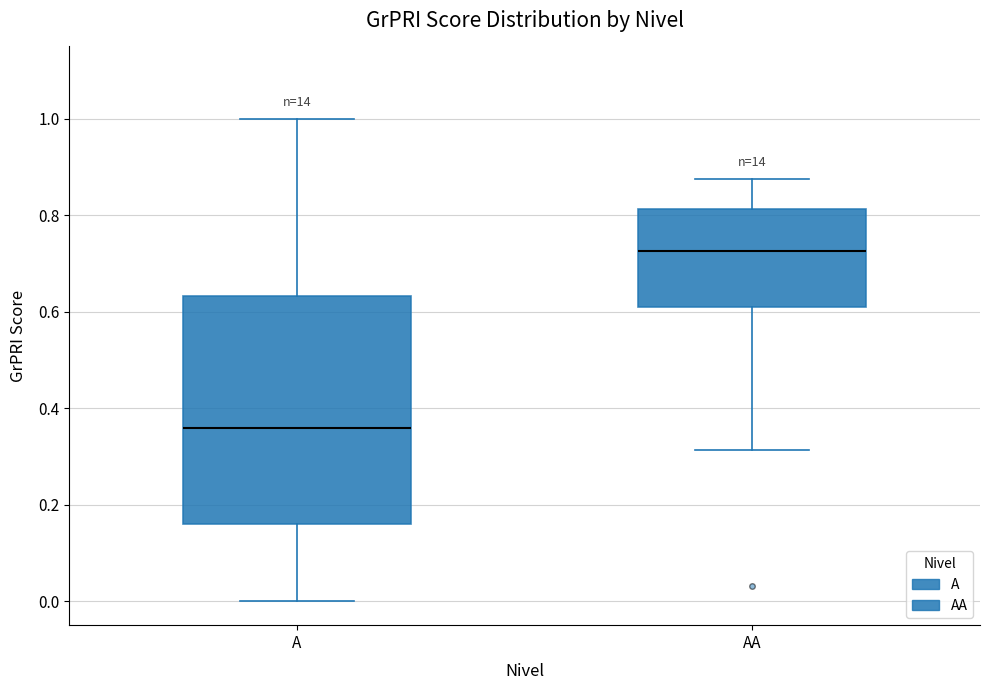

Which box is the tallest, from its lower edge to its upper edge?

A